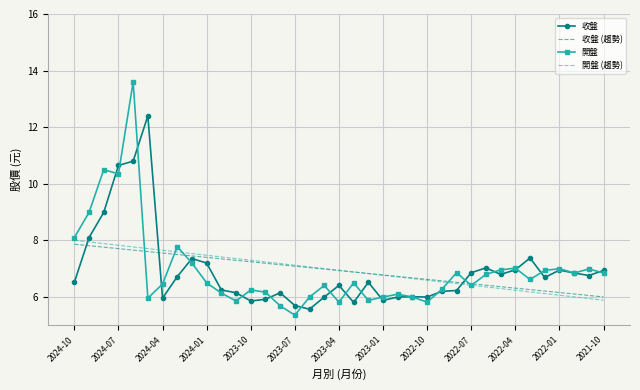

Which series has the widest spread of values?

開盤